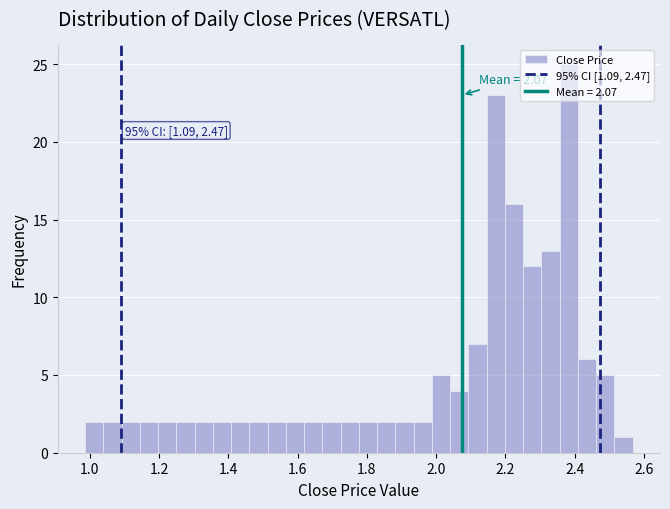

Around what value on the x-axis is the tallest bar? Give the approximate position of its centre, as read against the axis.

2.38